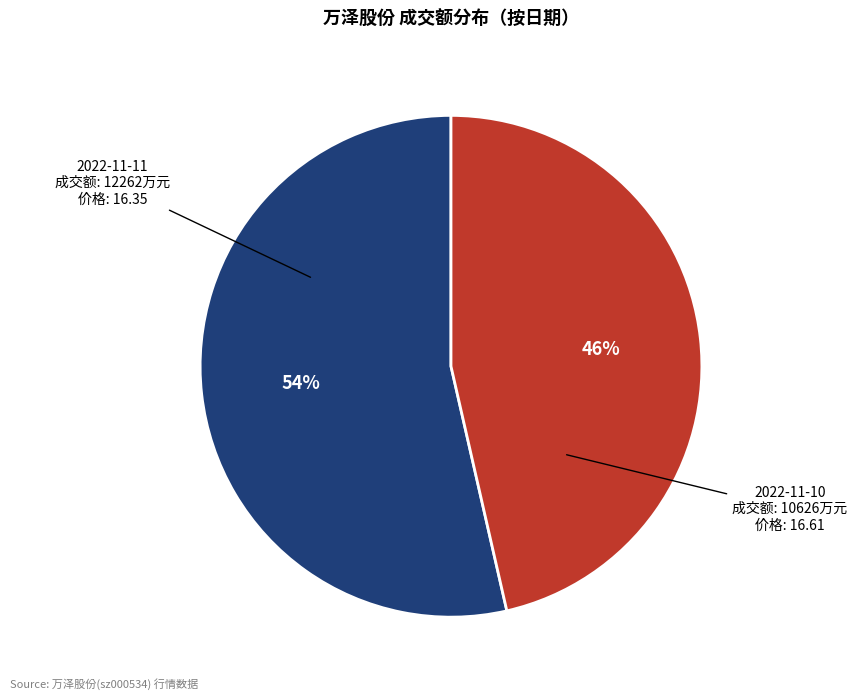

Count the number of slices in the pie.

2